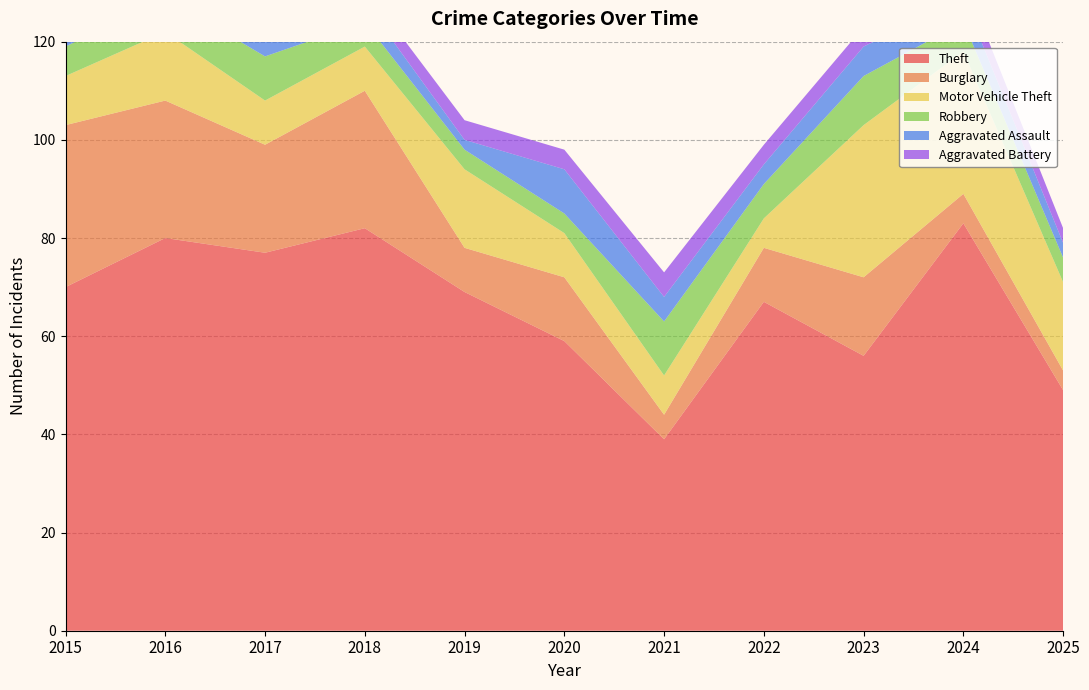

Reading left to right, what are all the values shown in this chart?

Theft: 2015=70	2016=80	2017=77	2018=82	2019=69	2020=59	2021=39	2022=67	2023=56	2024=83	2025=49
Burglary: 2015=33	2016=28	2017=22	2018=28	2019=9	2020=13	2021=5	2022=11	2023=16	2024=6	2025=4
Motor Vehicle Theft: 2015=10	2016=14	2017=9	2018=9	2019=16	2020=9	2021=8	2022=6	2023=31	2024=29	2025=18
Robbery: 2015=6	2016=7	2017=9	2018=5	2019=4	2020=4	2021=11	2022=7	2023=10	2024=6	2025=5
Aggravated Assault: 2015=1	2016=5	2017=3	2018=4	2019=2	2020=9	2021=5	2022=4	2023=6	2024=5	2025=3
Aggravated Battery: 2015=1	2016=1	2017=3	2018=3	2019=4	2020=4	2021=5	2022=4	2023=4	2024=4	2025=3